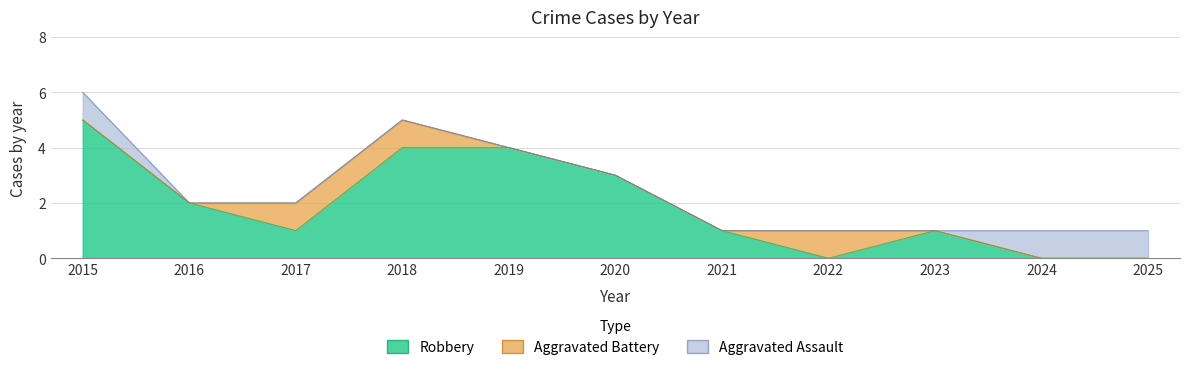

True or false: Aggravated Battery and Aggravated Assault intersect in this chart.

False